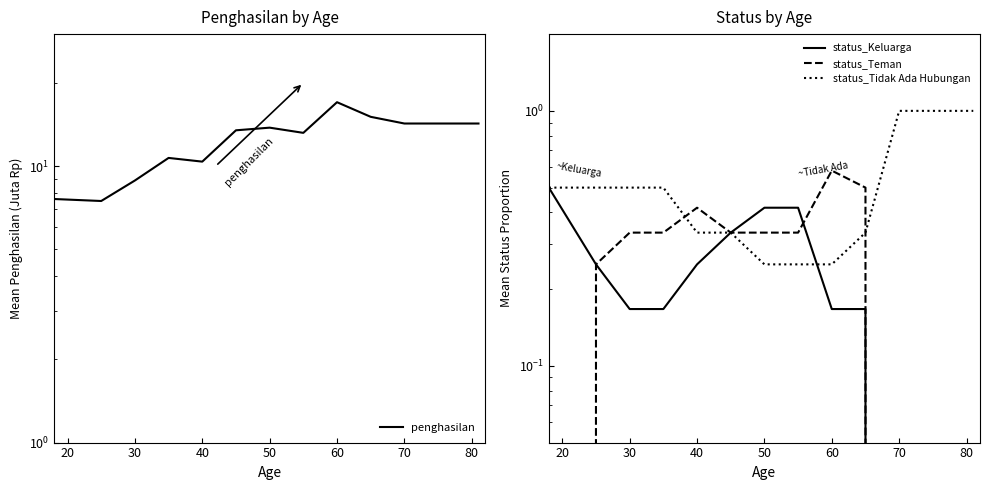

At how many categories does at least one series exceed 14?

4